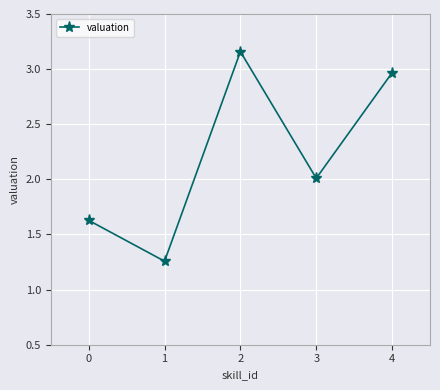

Does the chart display data point markers on the line(s)?

Yes